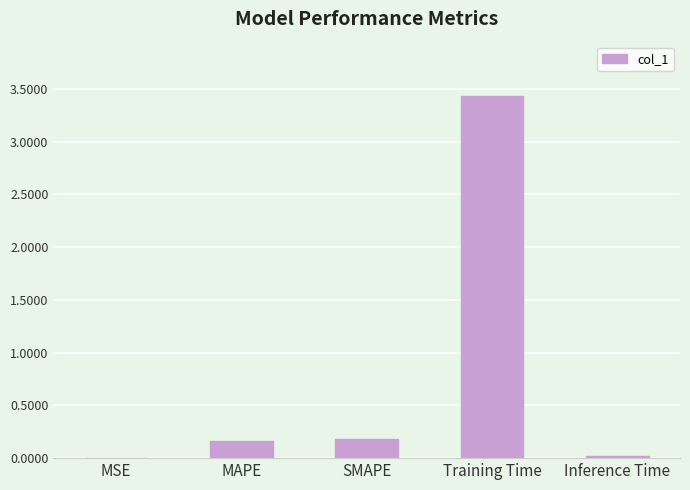

The chart shows a value of 0.2 at SMAPE. True or false?

True